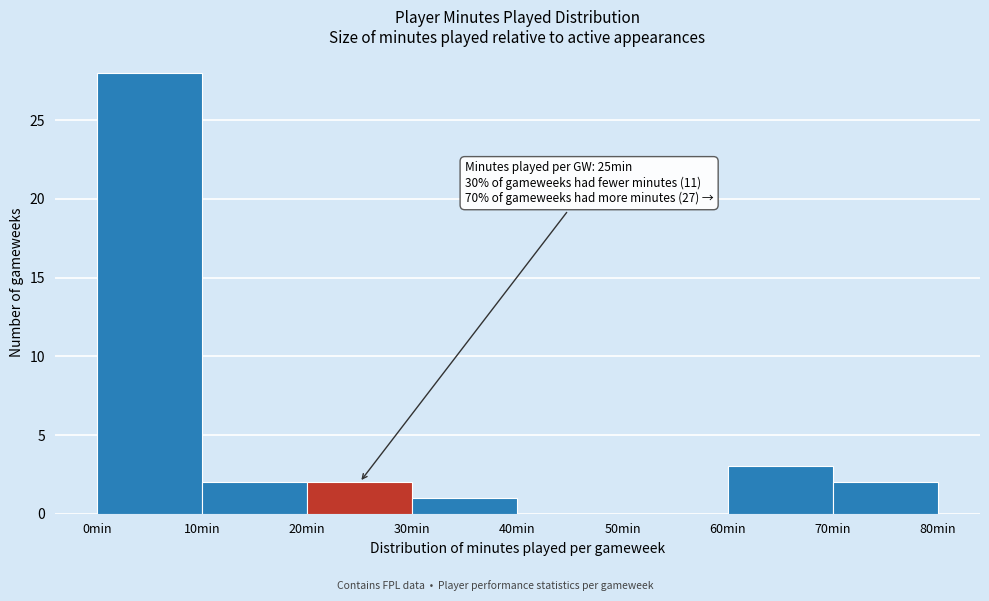

Which range on the x-axis has the tallest bar?

0 to 10